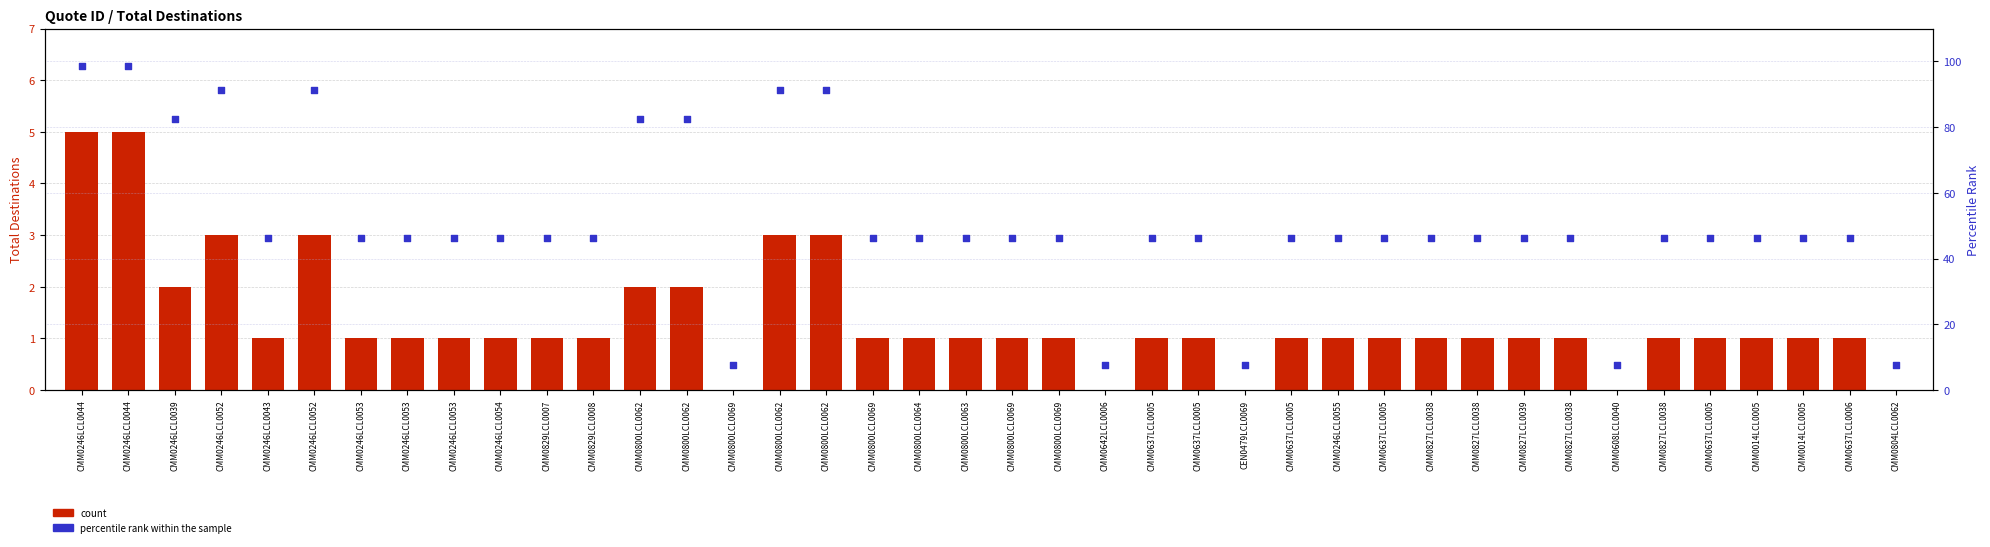

What is the total value across all series at CMM0829LCL0007?

47.2